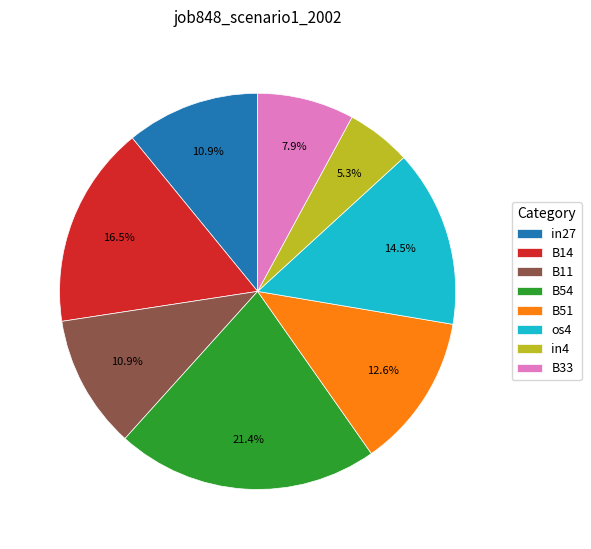

How many segments does this pie chart have?

8